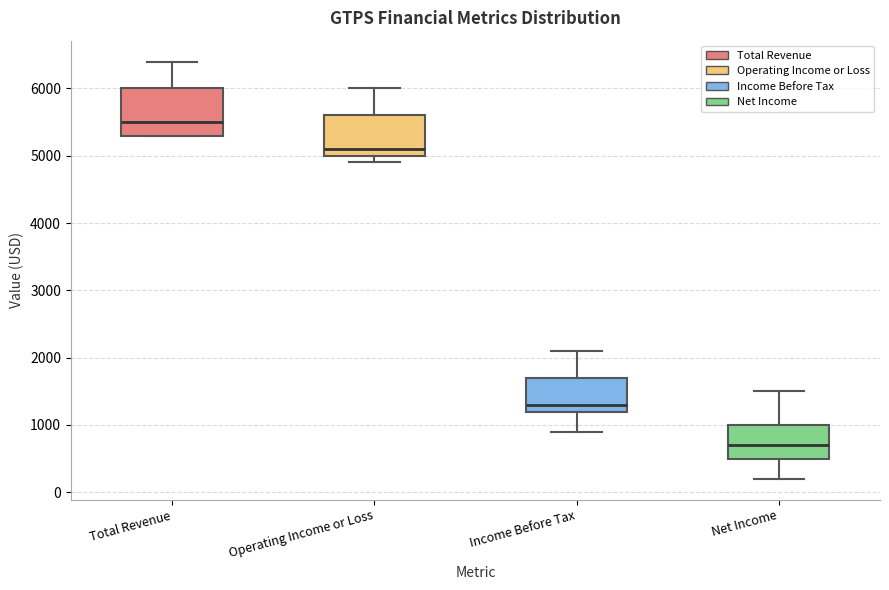

Reading left to right, read every box against the y-axis: the position of its median line, the range the box covers, and the ends of its whiskers. The values are not printed on the chart, so give them approximately, as read against the axis.

Total Revenue: median 5500, box 5300 to 6000, whiskers 5300 to 6400
Operating Income or Loss: median 5100, box 5000 to 5600, whiskers 4900 to 6000
Income Before Tax: median 1300, box 1200 to 1700, whiskers 900 to 2100
Net Income: median 700, box 500 to 1000, whiskers 200 to 1500